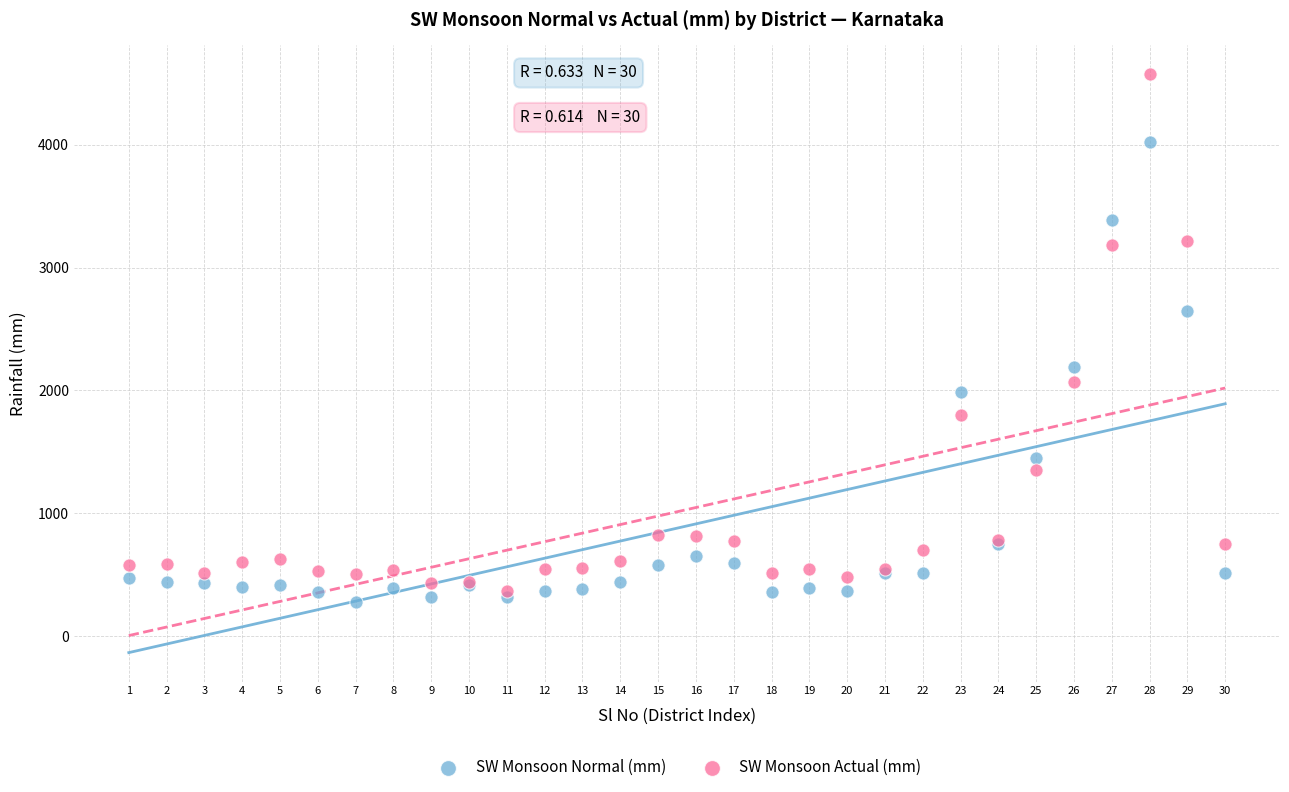

Which series has the widest spread of Y values?

SW Monsoon Actual (mm)